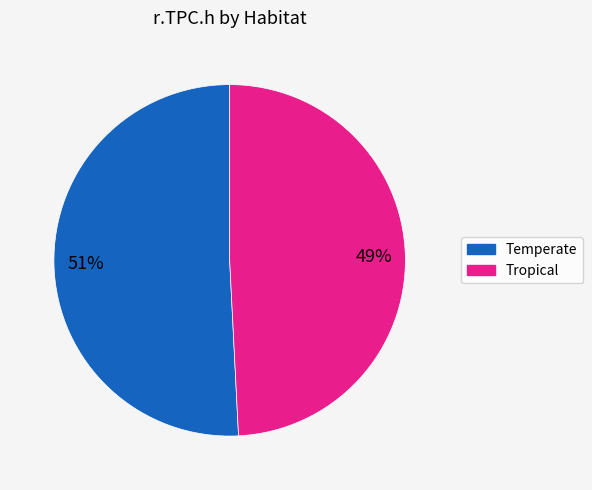

To the nearest percent, what is the difference between the largest and smallest slice percentages?

2%